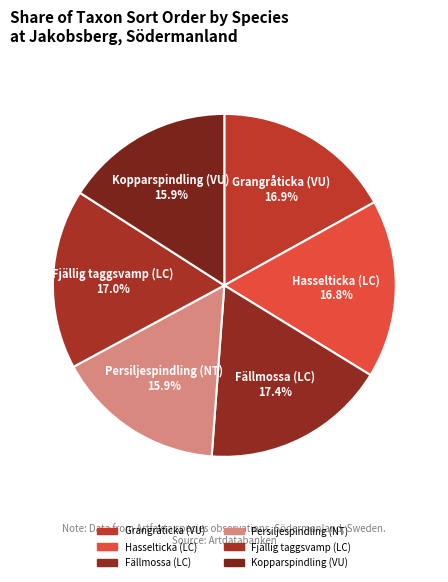

To the nearest percent, what is the difference between the Persiljespindling (NT) and Fjällig taggsvamp (LC) slice percentages?

1%